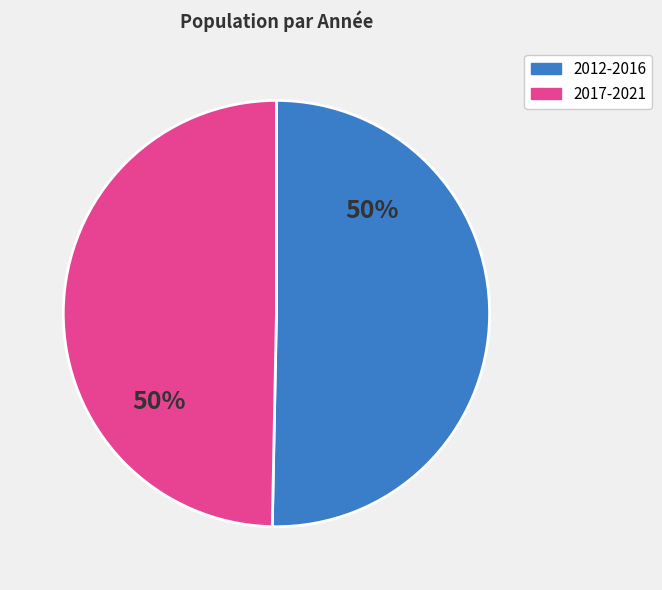

To the nearest percent, what is the average slice percentage?

50%